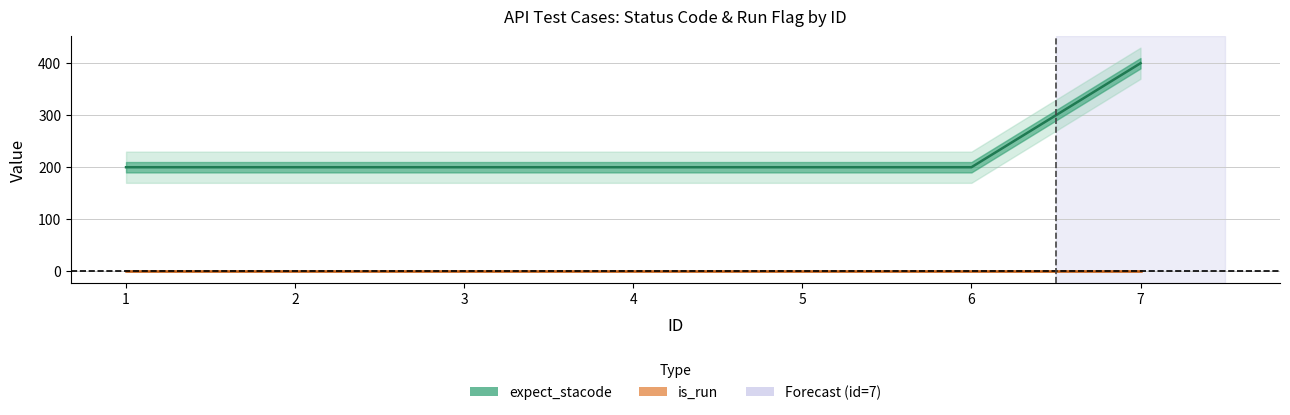

What is the value of the 3rd point from the left?

200